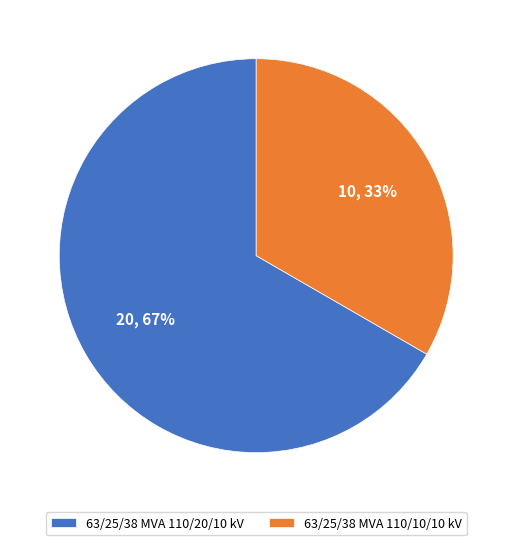

To the nearest percent, what is the average slice percentage?

50%